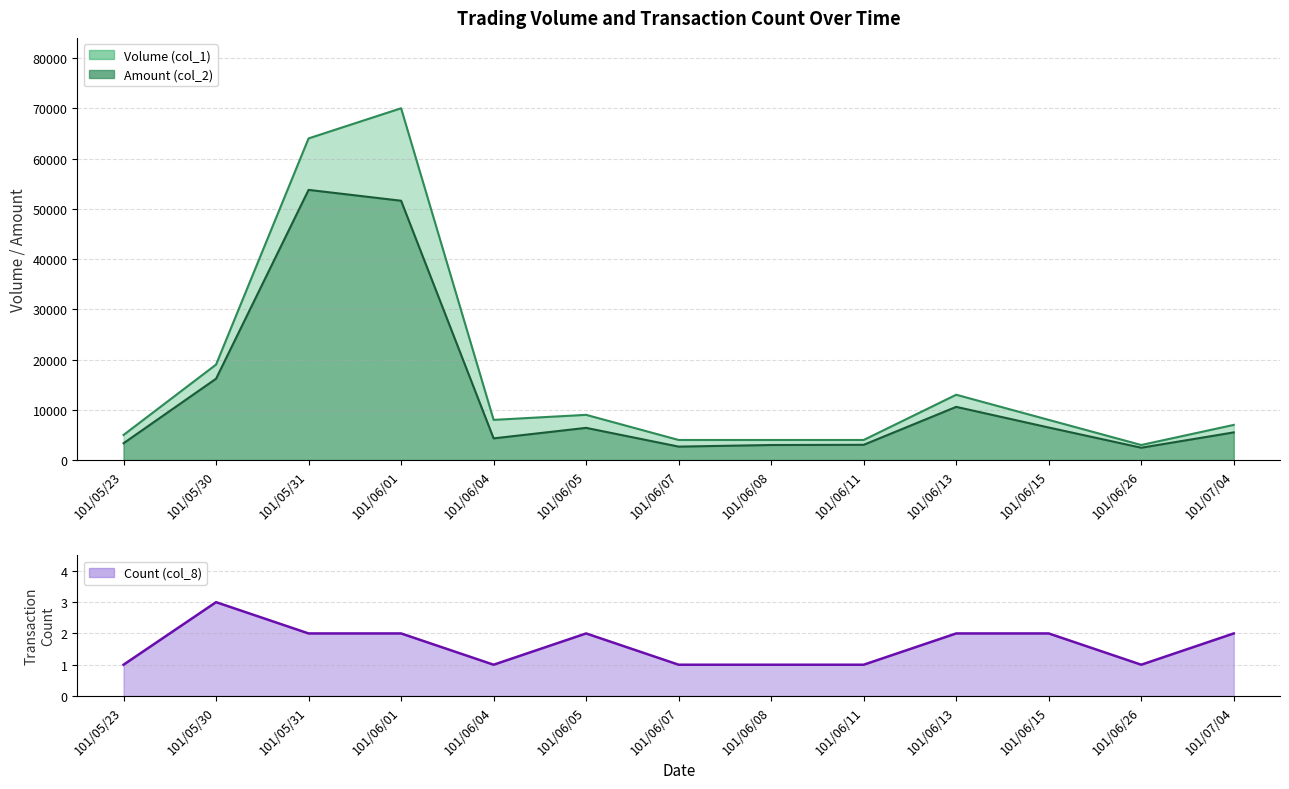

Where does the Count (col_8) series first go above 2?

101/05/30